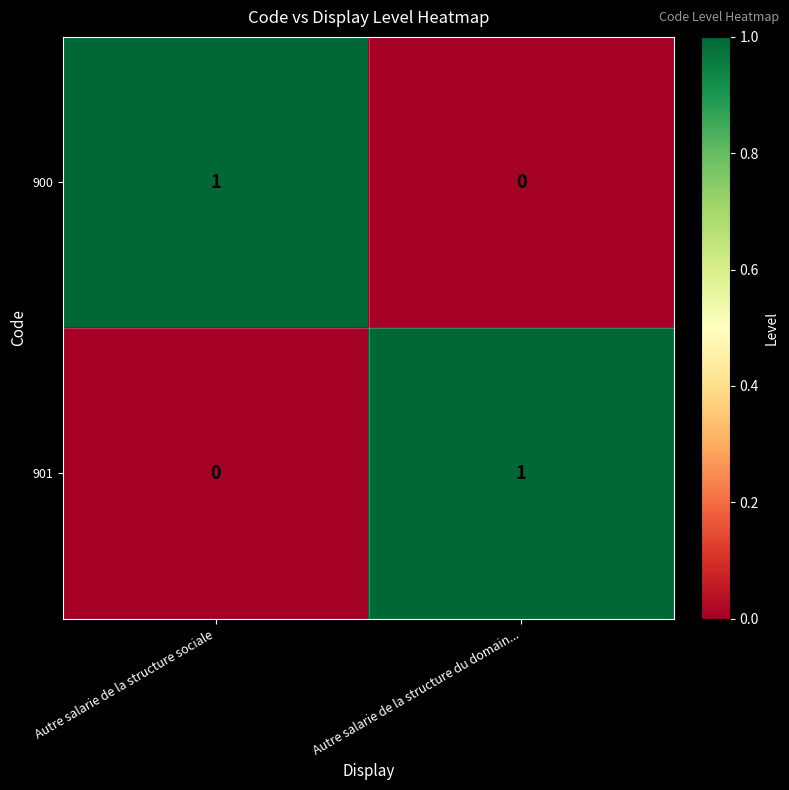

At which label is 901 closest to 0?

Autre salarie de la structure sociale